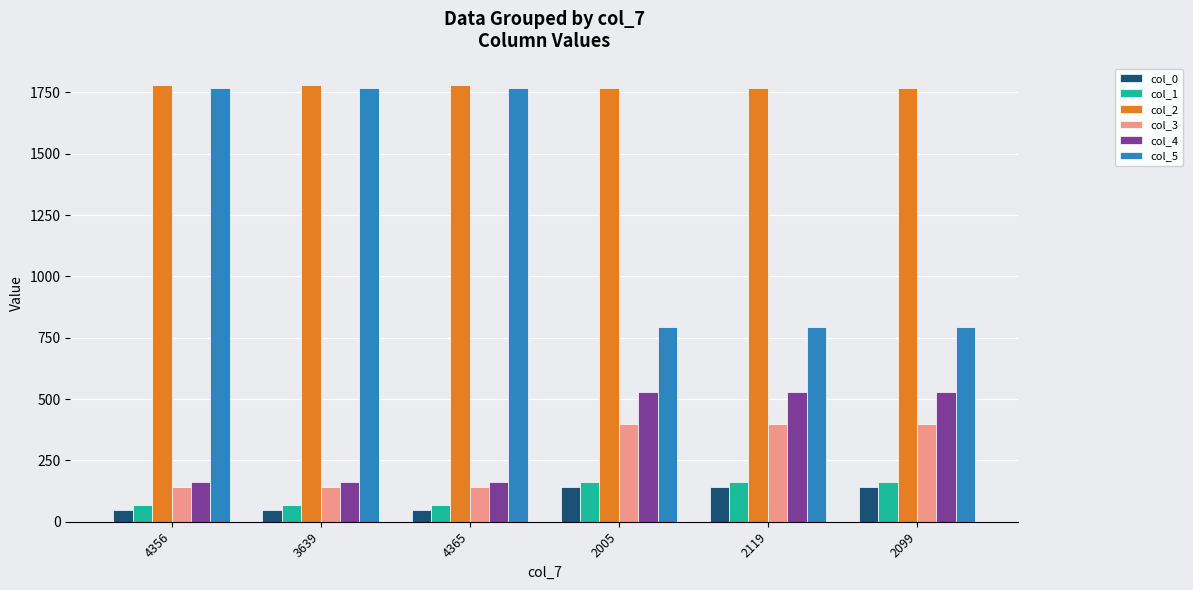

What is the lowest value of the col_3 series?

141